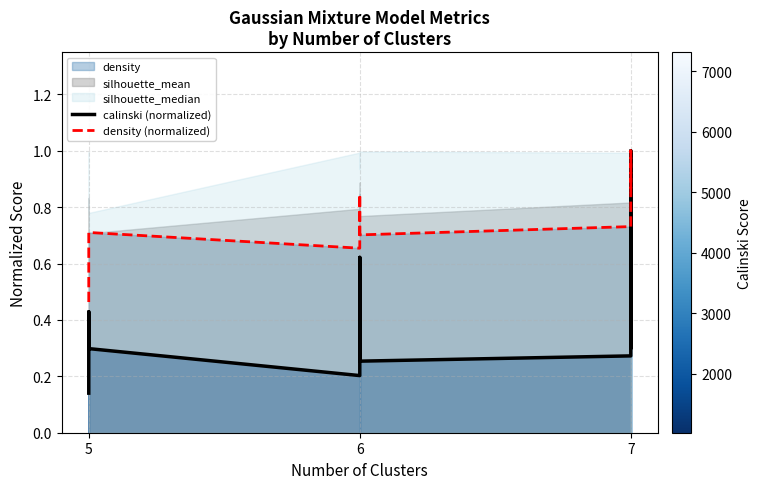

Between 5 and 7, which series saw the biggest shift?

density (normalized)